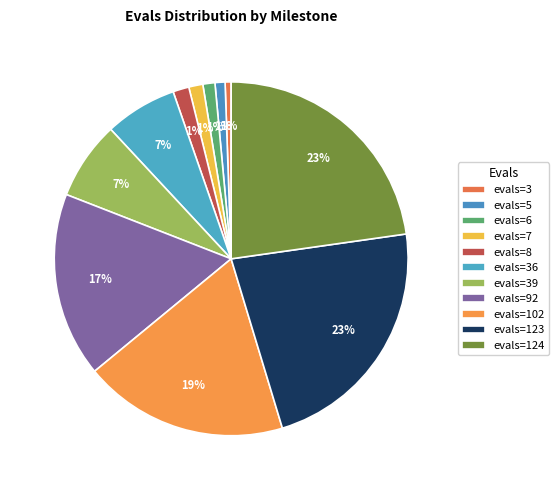

Count the number of slices in the pie.

11